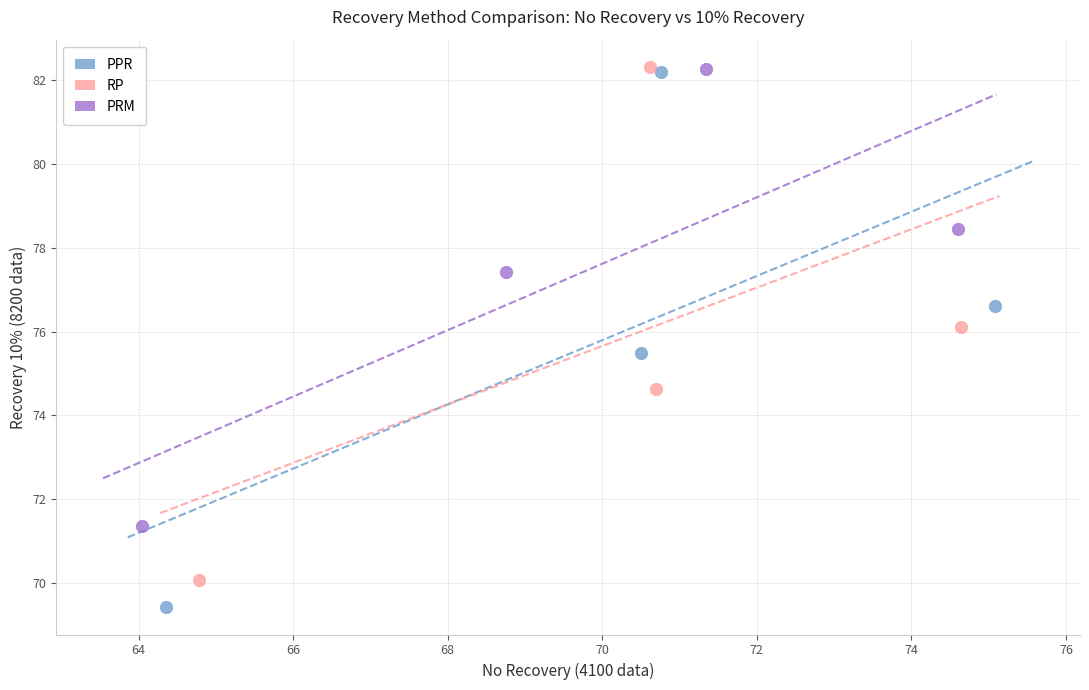

Which series has the widest spread of Y values?

PPR